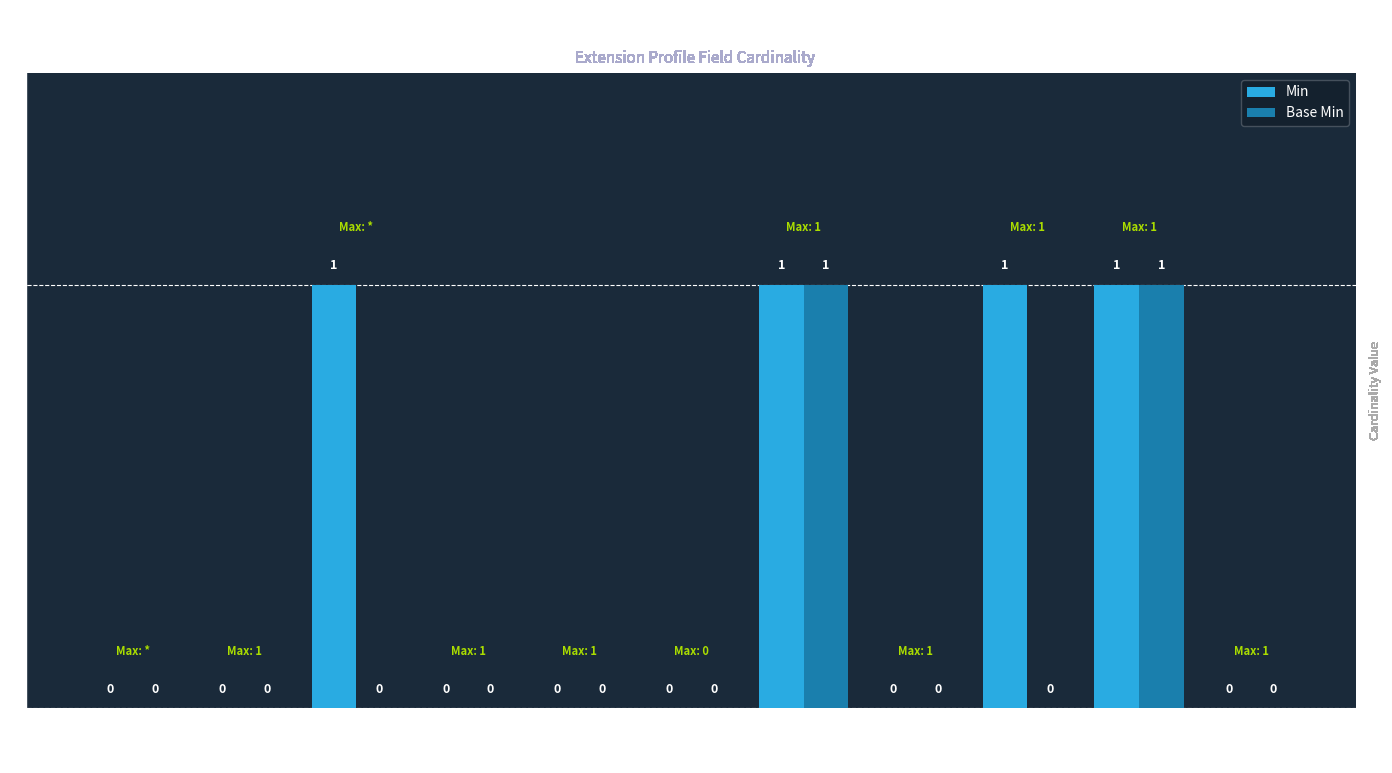

Count the number of categories in the chart.

11